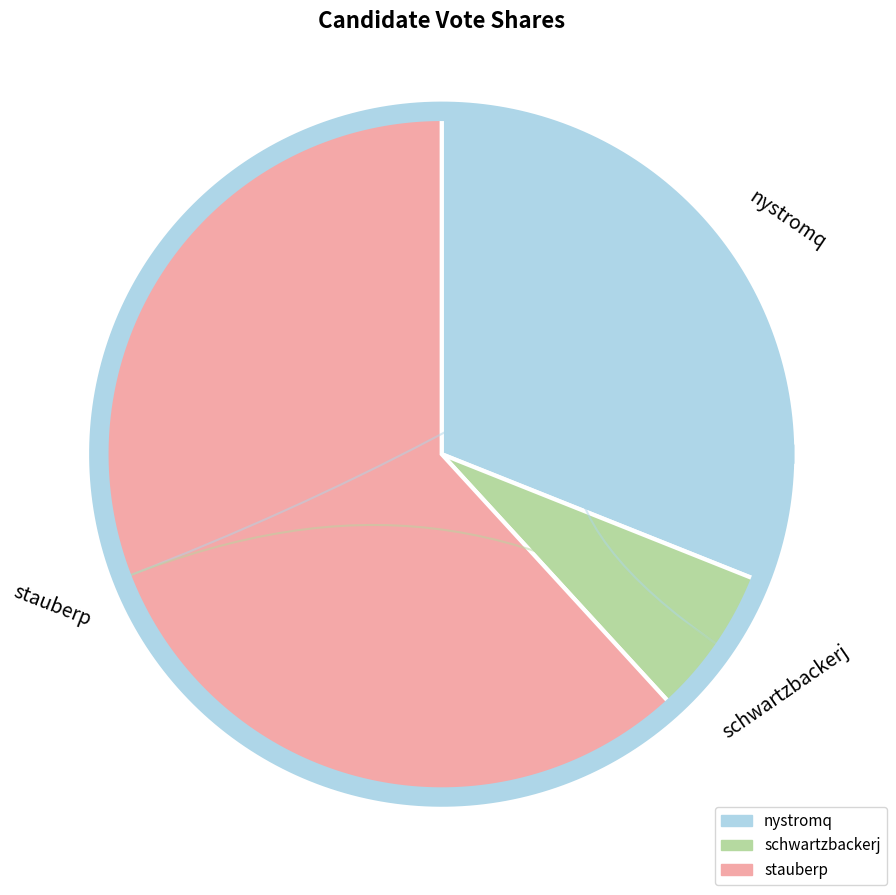

Count the number of slices in the pie.

3